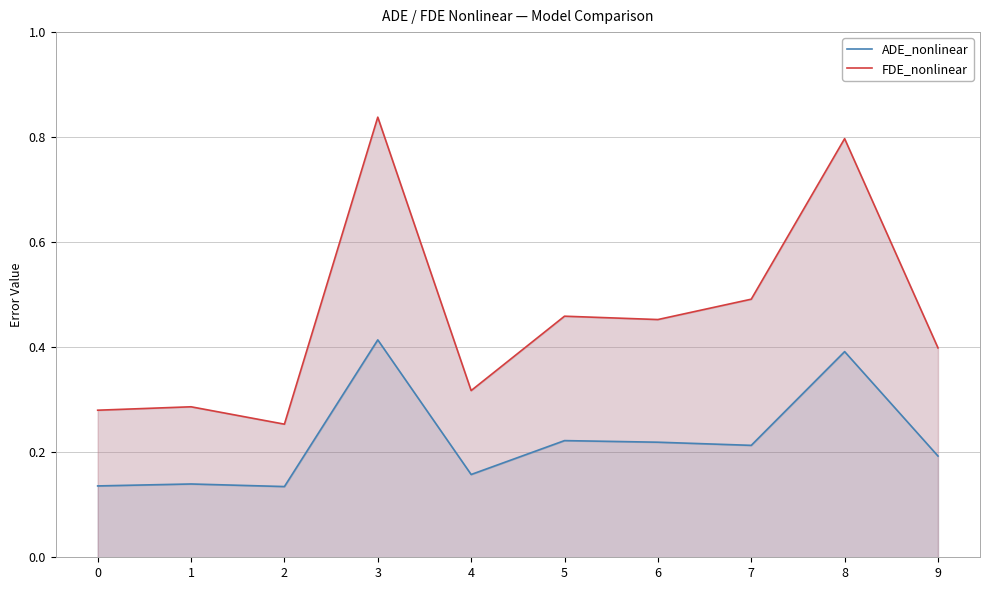

At which category is the sum across all series the highest?

3